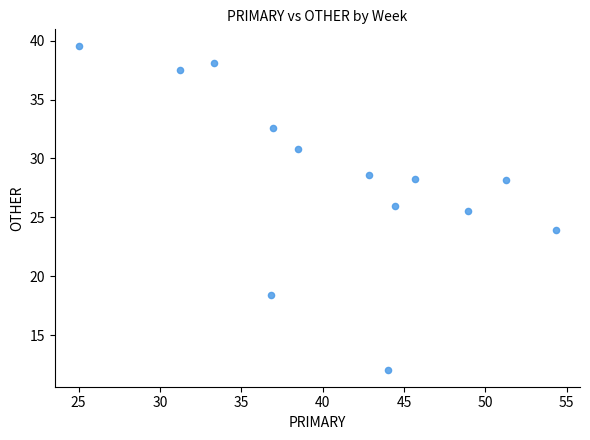

What Y value in the scatter plot is closest to 25?

25.5